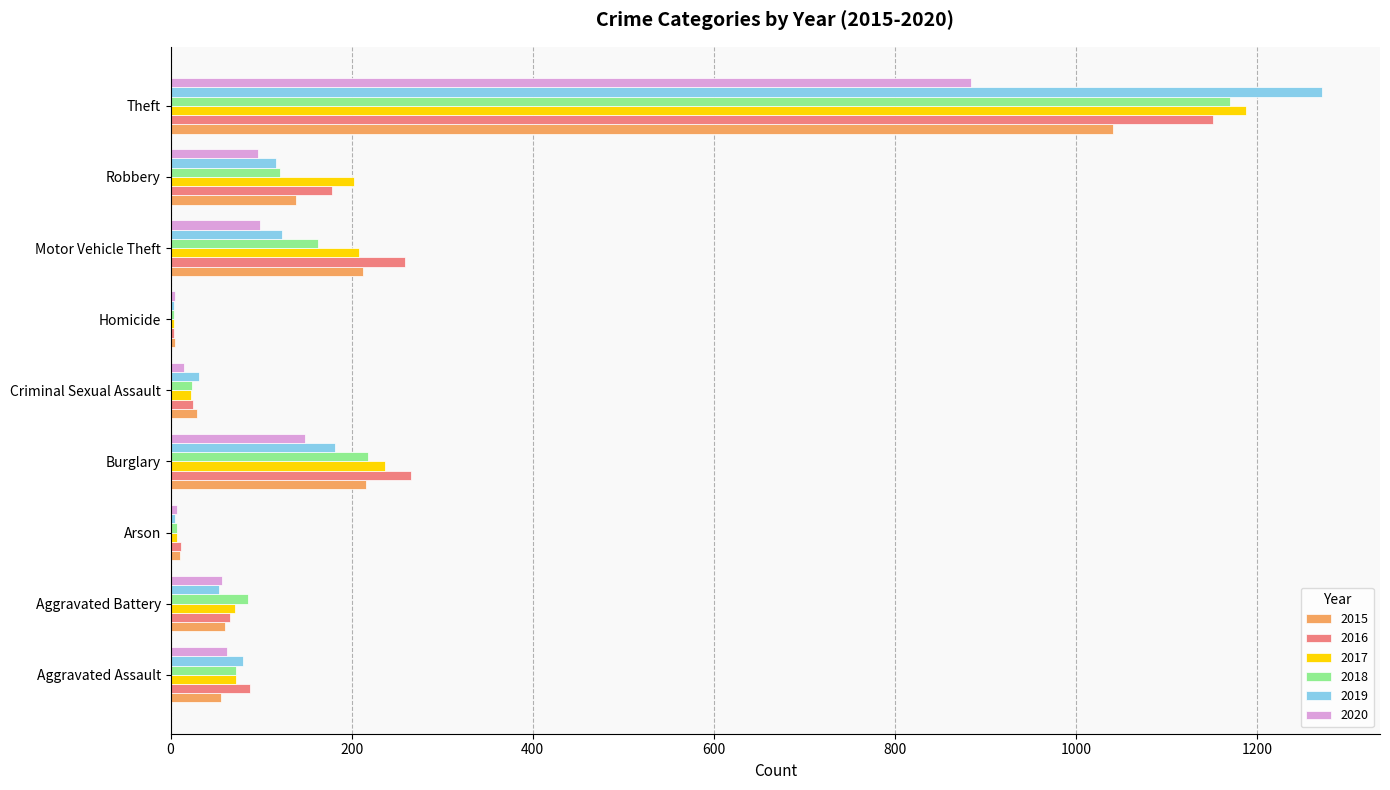

Which category has the highest value in the 2020 series?

Theft